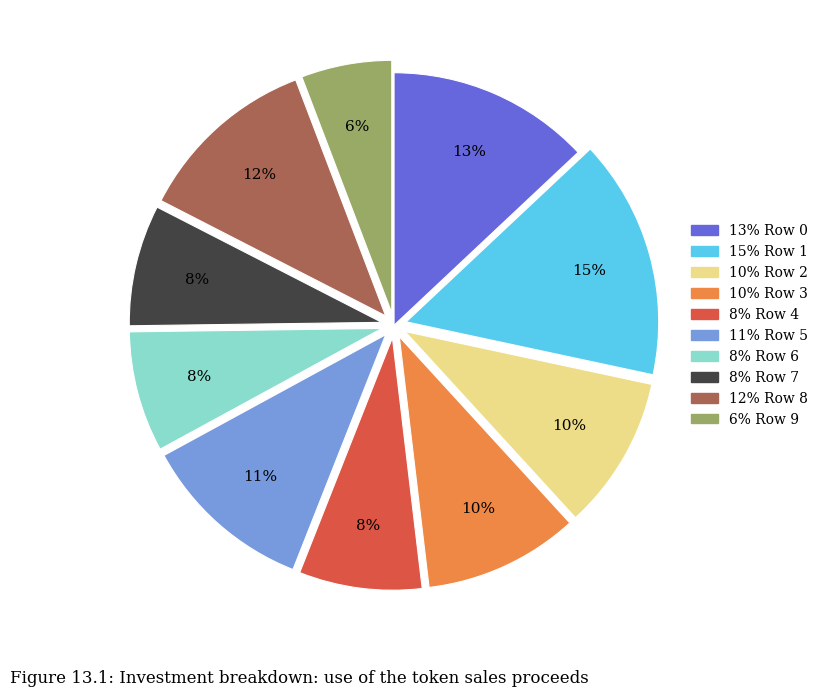

Does any single category account for the majority?

No